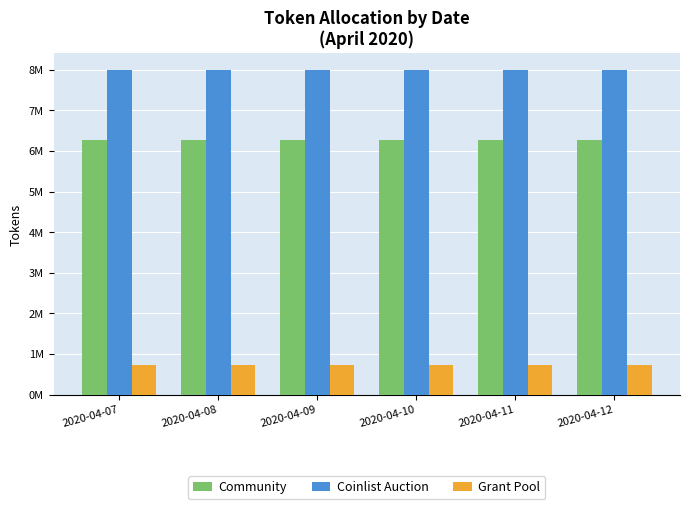

Are the bars grouped side by side (vs. stacked)?

Yes